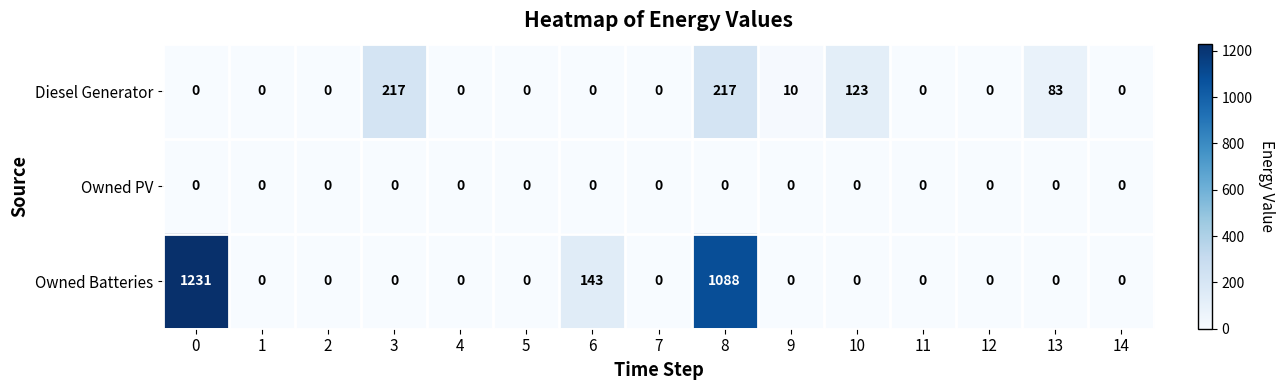

What is the approximate value of Owned Batteries at 8, to the nearest 50?

1100